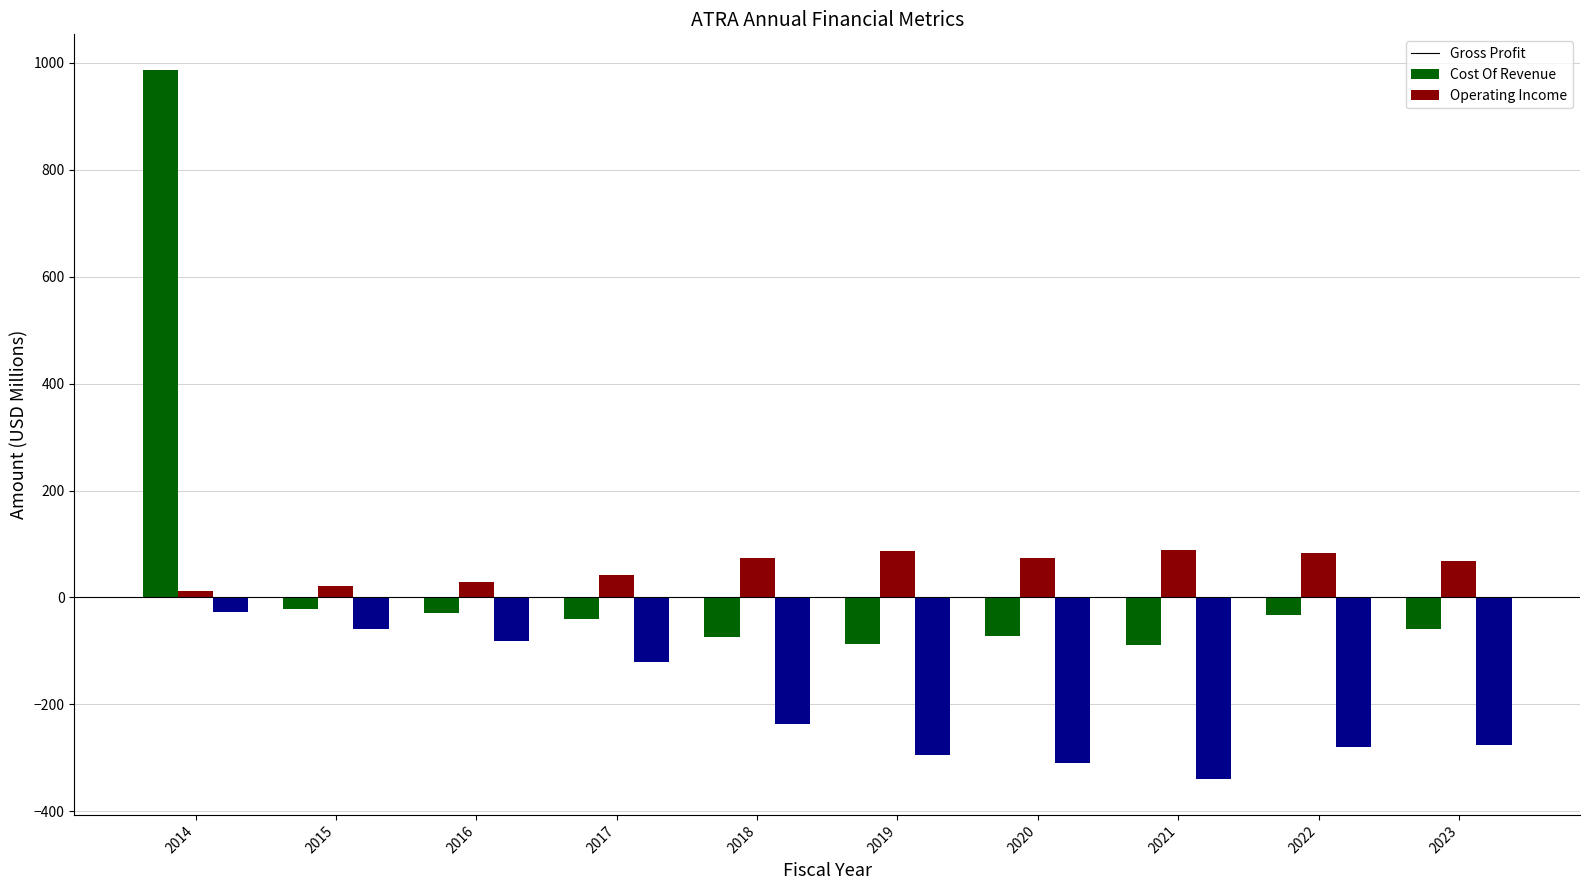

What is the total value across all series at 2019?

-296.8